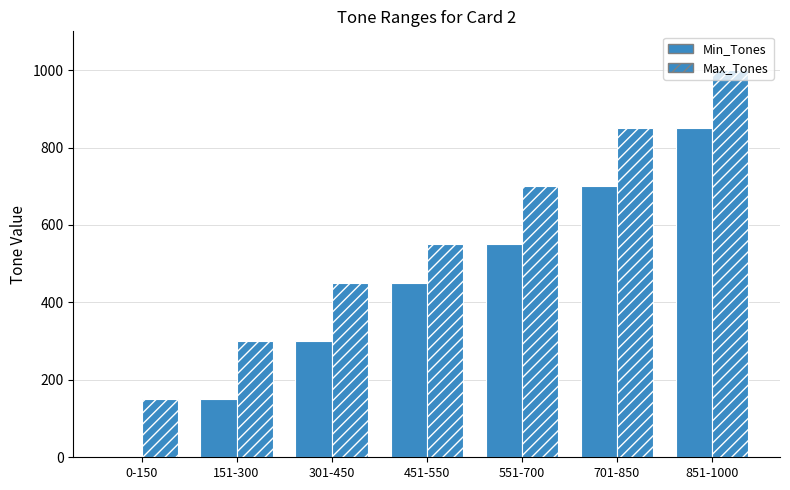

Rank the series by their maximum value, from lowest to highest.

Min_Tones, Max_Tones